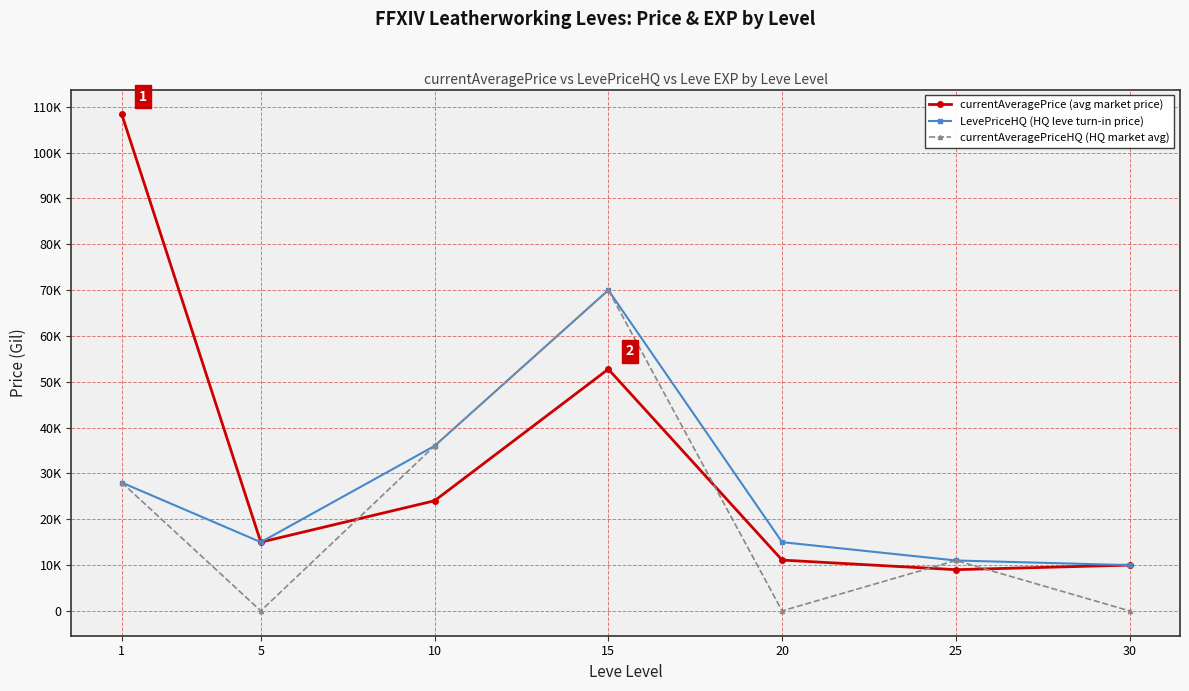

Rank the series by their average value, from lowest to highest.

currentAveragePriceHQ (HQ market avg), LevePriceHQ (HQ leve turn-in price), currentAveragePrice (avg market price)